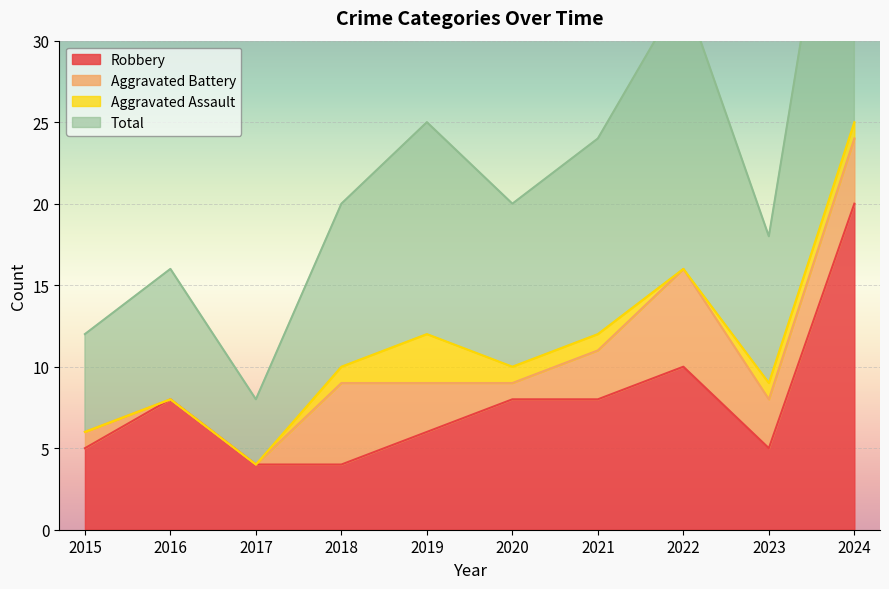

Is it true that Robbery equals 6 at 2019?

True